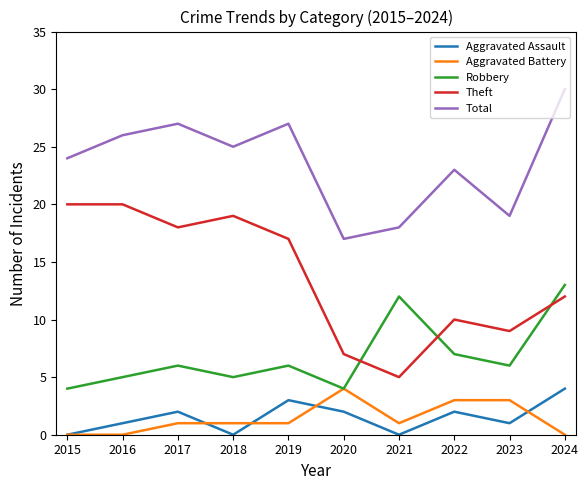

How many values in the Total series are below 25?

5